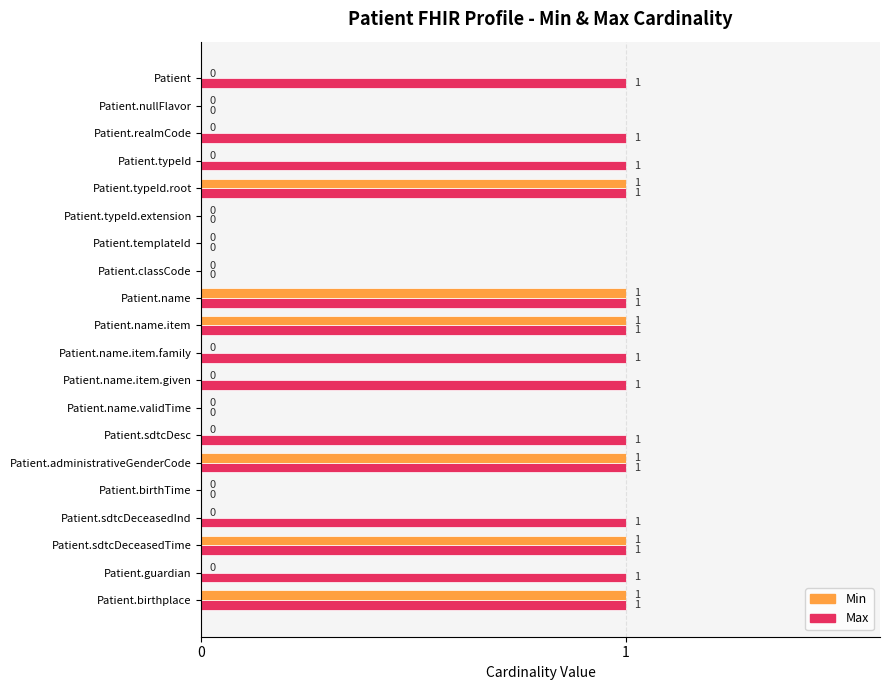

How many Min values are between 0 and 1?

20